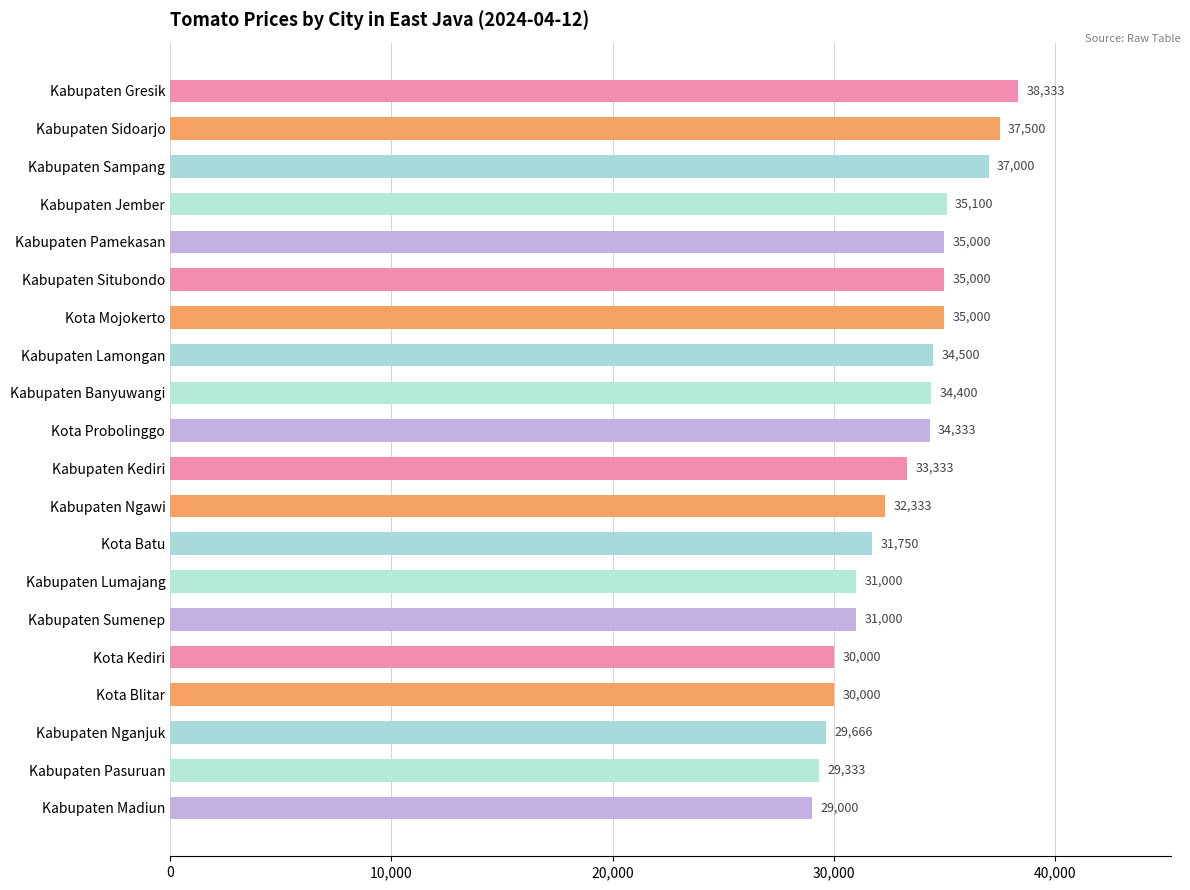

Are the bars grouped side by side (vs. stacked)?

No